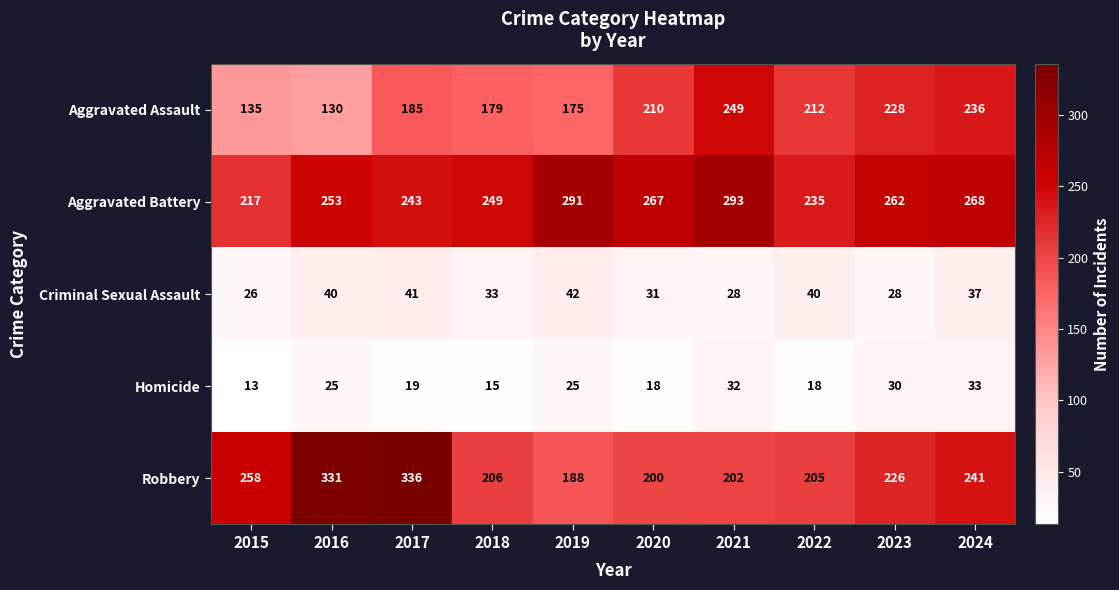

True or false: Aggravated Battery has a value of 145 at 2015.

False